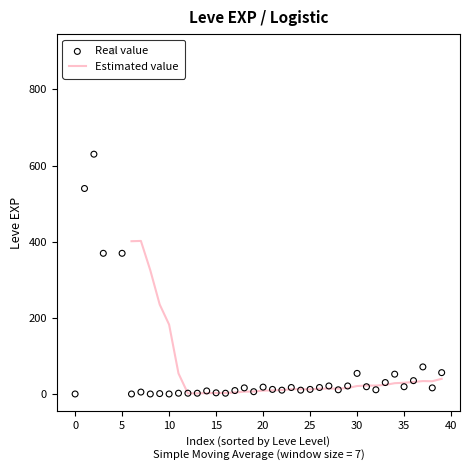

What is the maximum value for Estimated value?

402.4